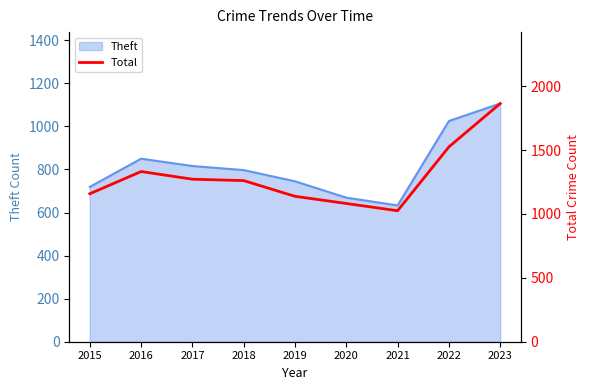

Count the number of values greater than 1261.

4